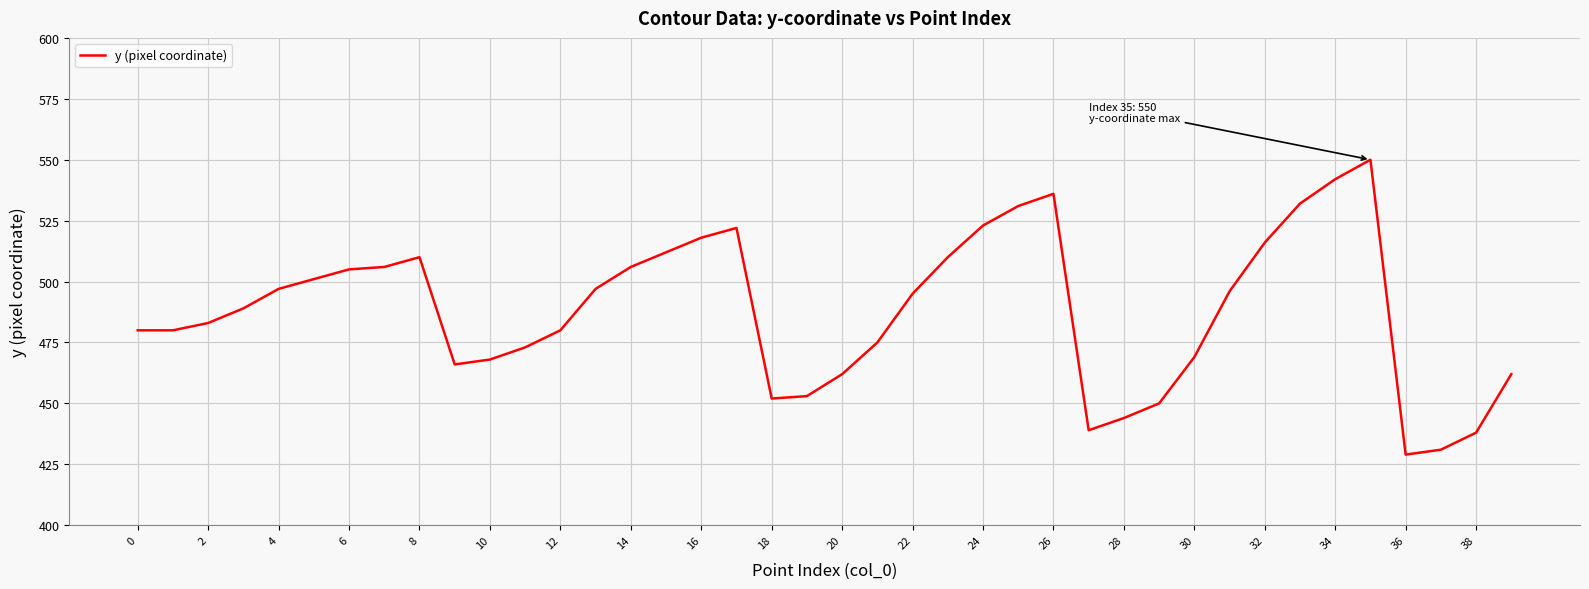

Reading right to left, transcribe all the data shown in this chart.

462	438	431	429	550	542	532	516	496	469	450	444	439	536	531	523	510	495	475	462	453	452	522	518	512	506	497	480	473	468	466	510	506	505	501	497	489	483	480	480